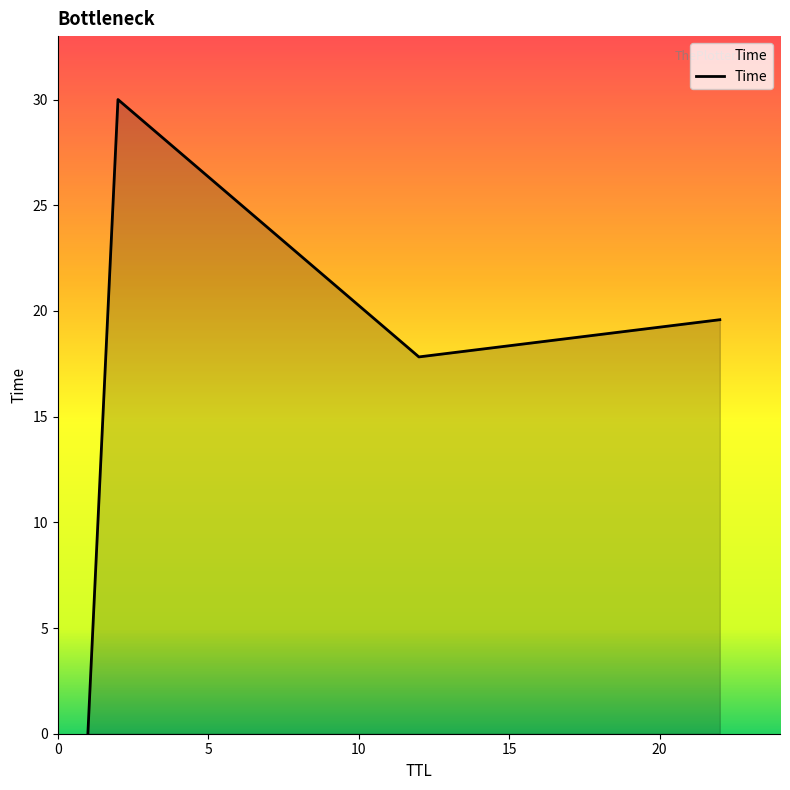

What is the greatest value displayed?

30.0